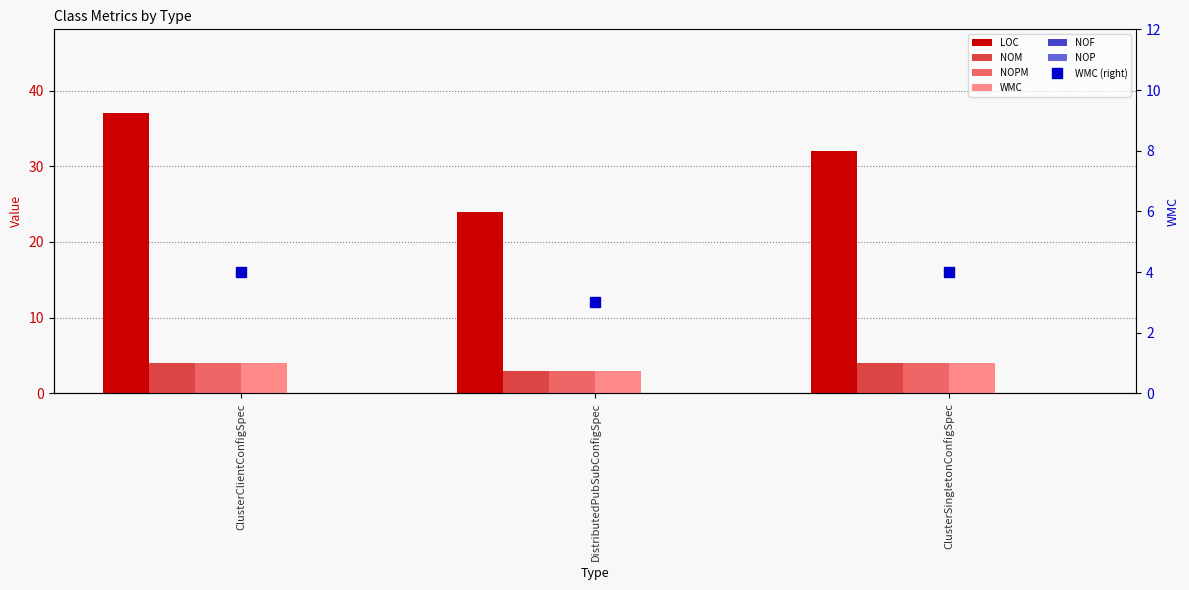

At which label does NOPM reach its minimum?

DistributedPubSubConfigSpec